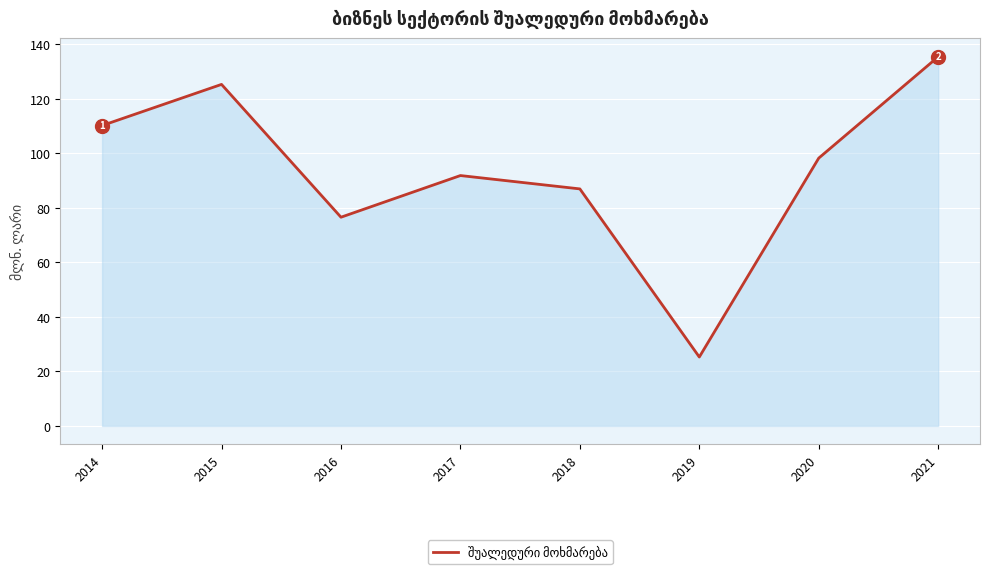

At which category does the chart reach its peak across all series?

2021